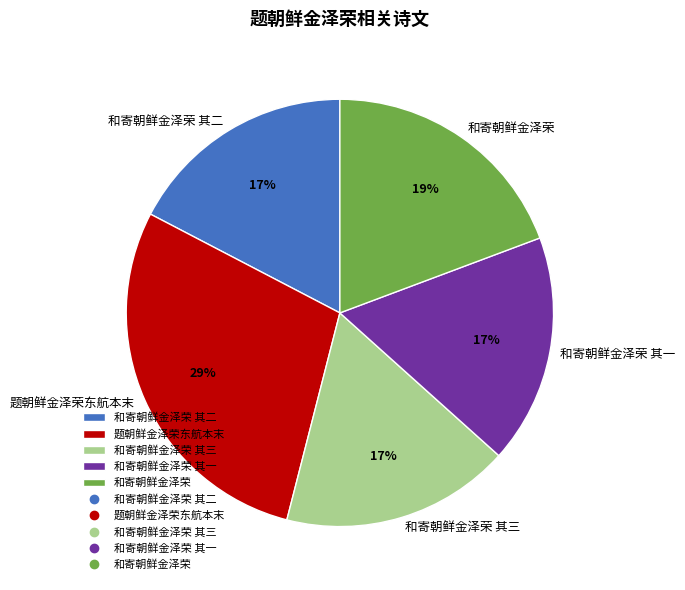

Which slice is the largest?

题朝鲜金泽荣东航本末